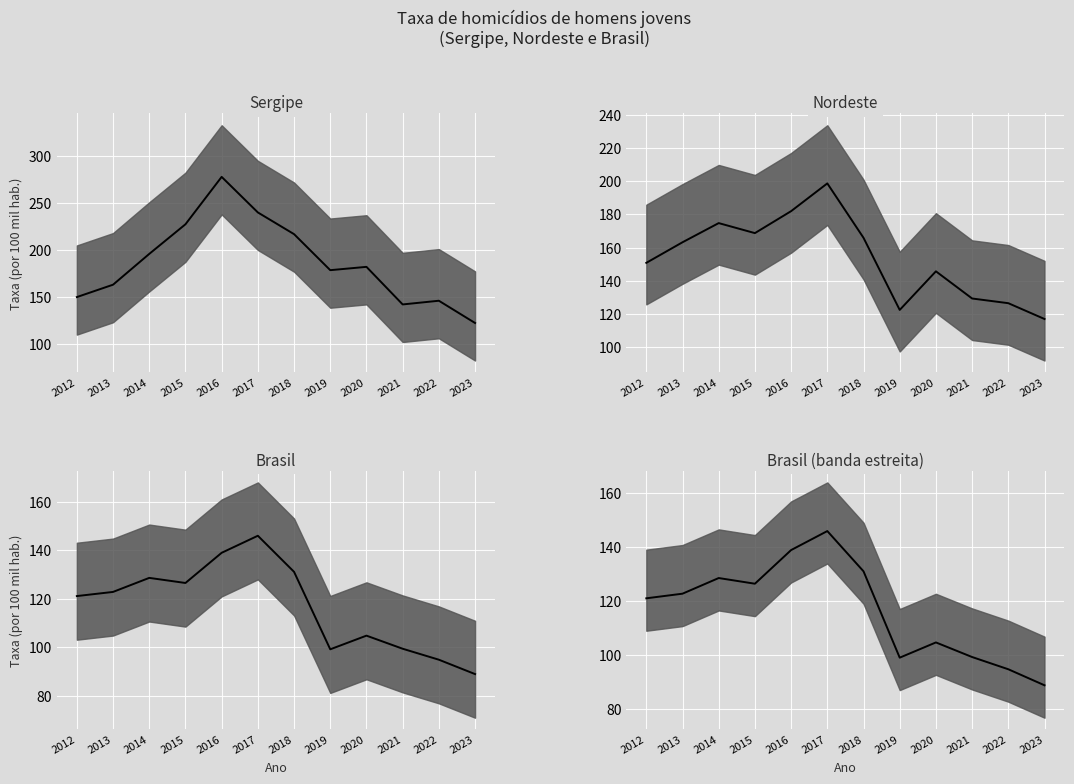

Reading right to left, extract all data points from this chart.

Sergipe (mediana): 122.5	146.2	142.3	182.3	178.8	217.2	240.3	278.2	227.7	196.1	163.3	150.1
Nordeste (mediana): 117.0	126.5	129.4	145.7	122.5	165.9	198.6	181.9	168.7	174.7	163.2	150.8
Brasil (mediana): 88.8	94.8	99.3	104.7	99.1	131.0	145.9	138.9	126.4	128.5	122.7	121.0
Brasil (banda estreita) (mediana): 88.8	94.8	99.3	104.7	99.1	131.0	145.9	138.9	126.4	128.5	122.7	121.0